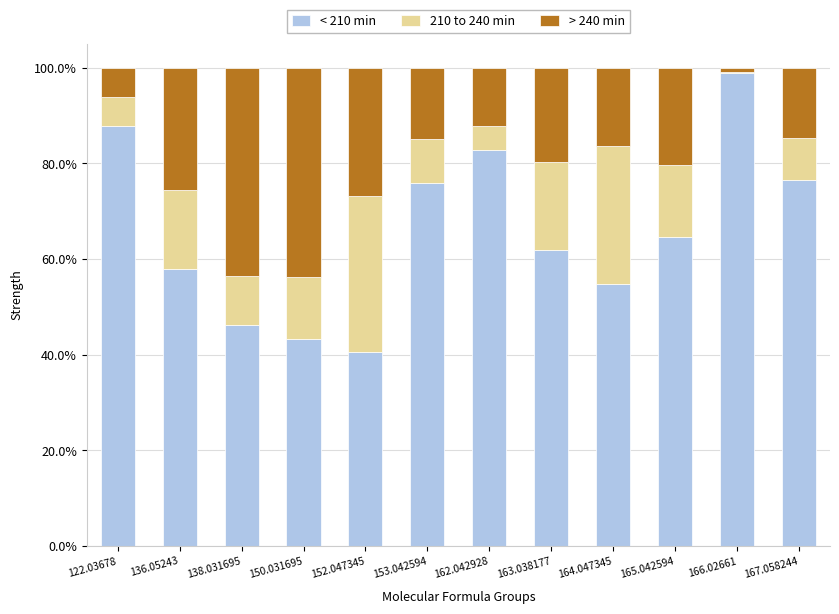

What is the sum of the < 210 min values at 153.042594 and 150.031695?

119.2